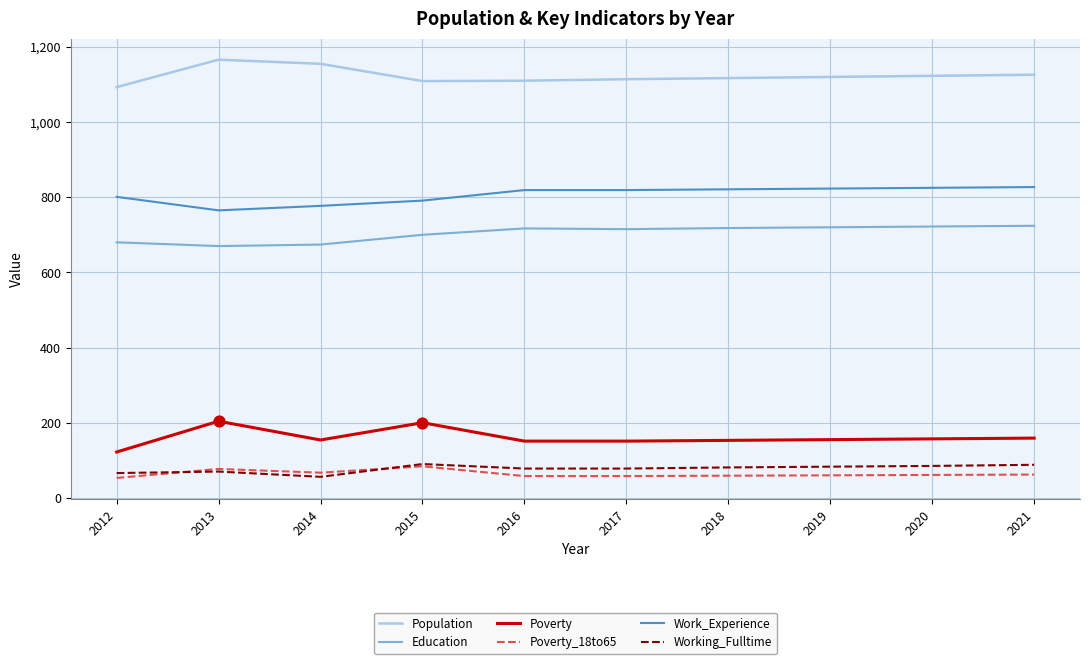

What is the difference between the highest and lowest values at 2013?

1096